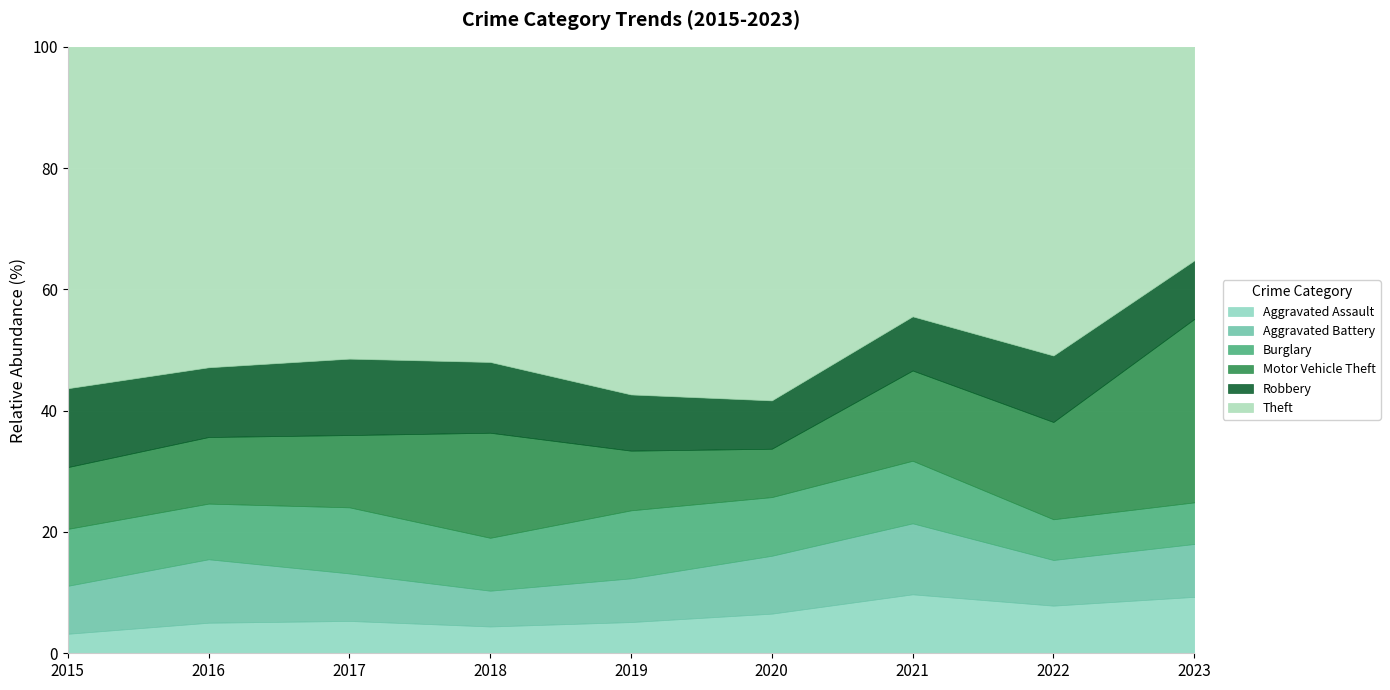

At which category does the chart reach its peak across all series?

2019